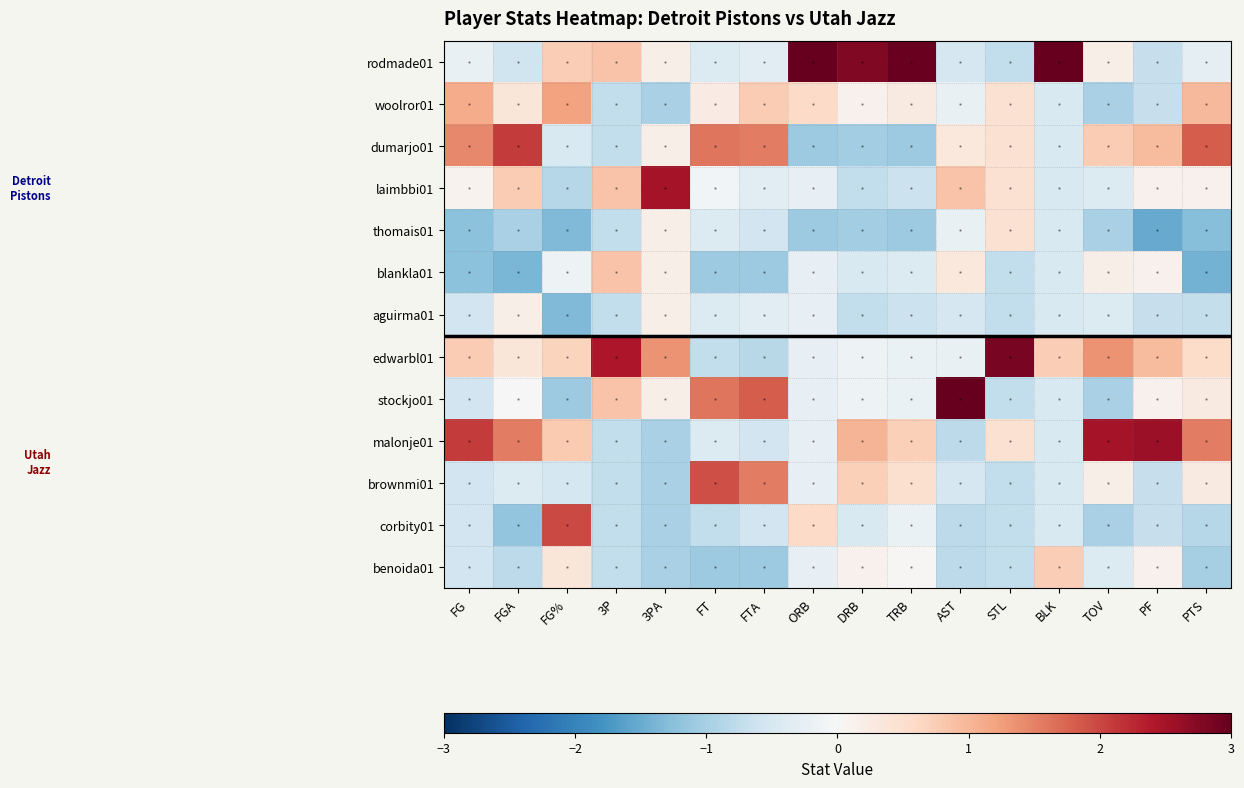

Which category has the highest value across all series?

BLK